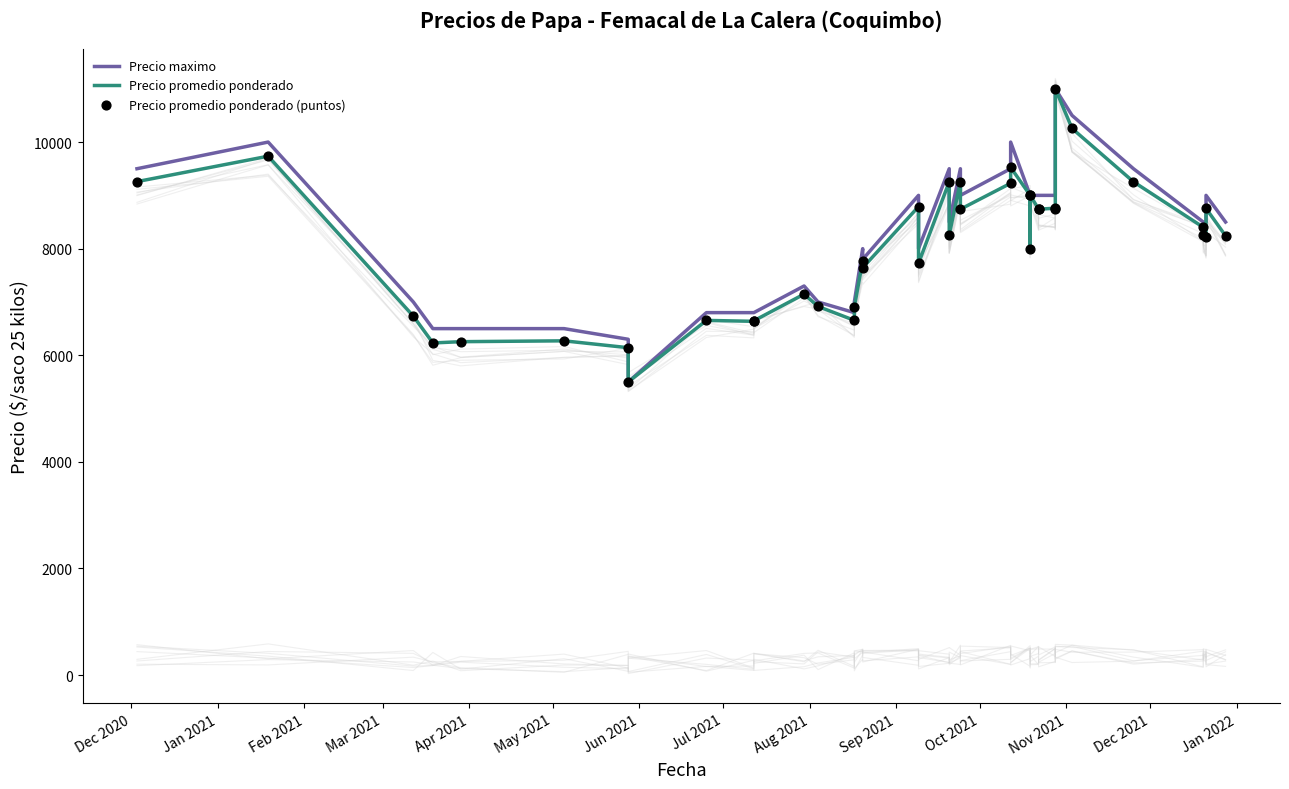

At which category is the sum across all series the highest?

32